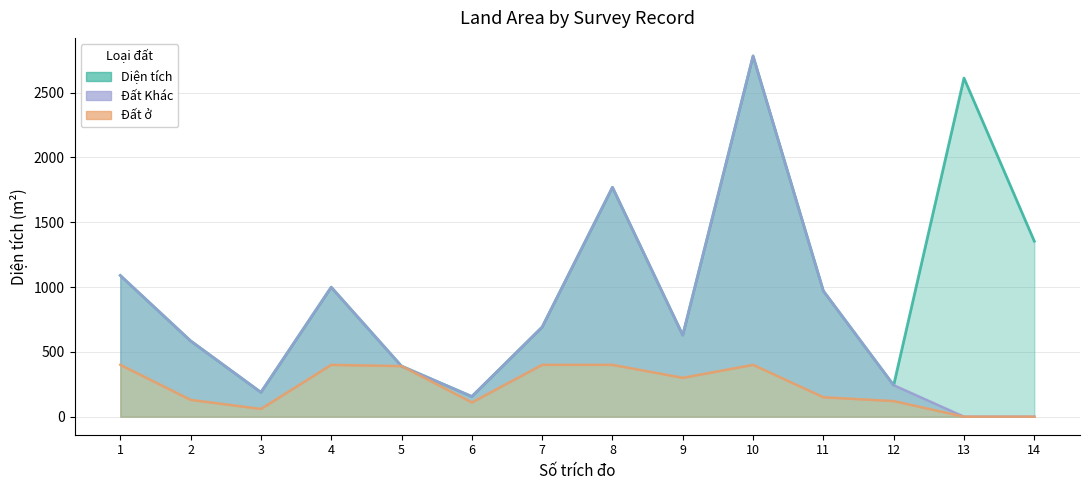

Which series changed the most between 7 and 12?

Diện tích